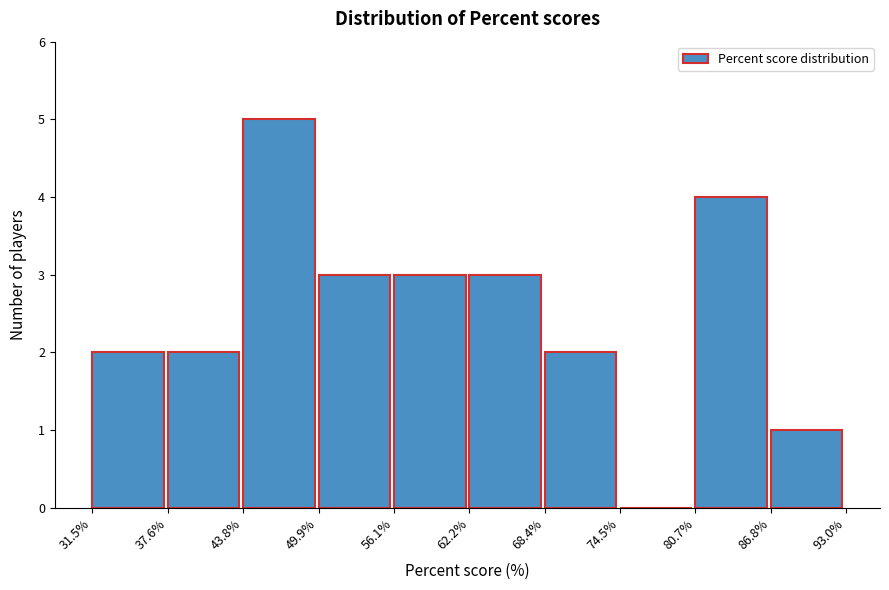

Reading left to right, transcribe this chart: for each bar, give the range it covers on the x-axis and its height. The values are not printed on the chart, so give them approximately, as read against the axis.

31.5% to 37.6%: 2
37.6% to 43.8%: 2
43.8% to 49.9%: 5
49.9% to 56.1%: 3
56.1% to 62.2%: 3
62.2% to 68.4%: 3
68.4% to 74.5%: 2
74.5% to 80.7%: 0
80.7% to 86.8%: 4
86.8% to 93.0%: 1